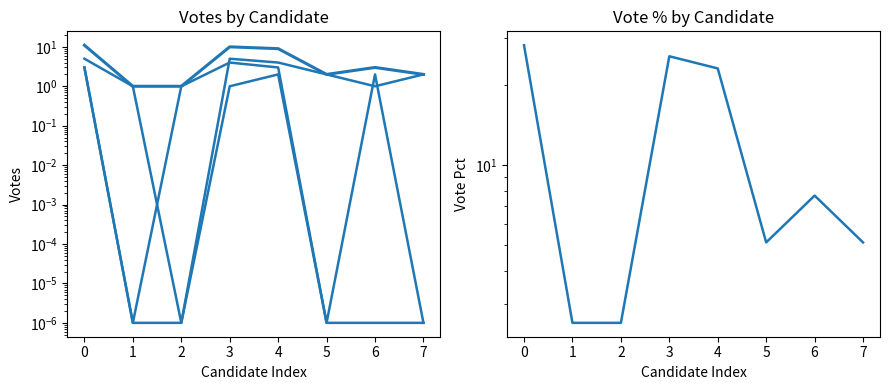

Does the chart have visible grid lines?

No